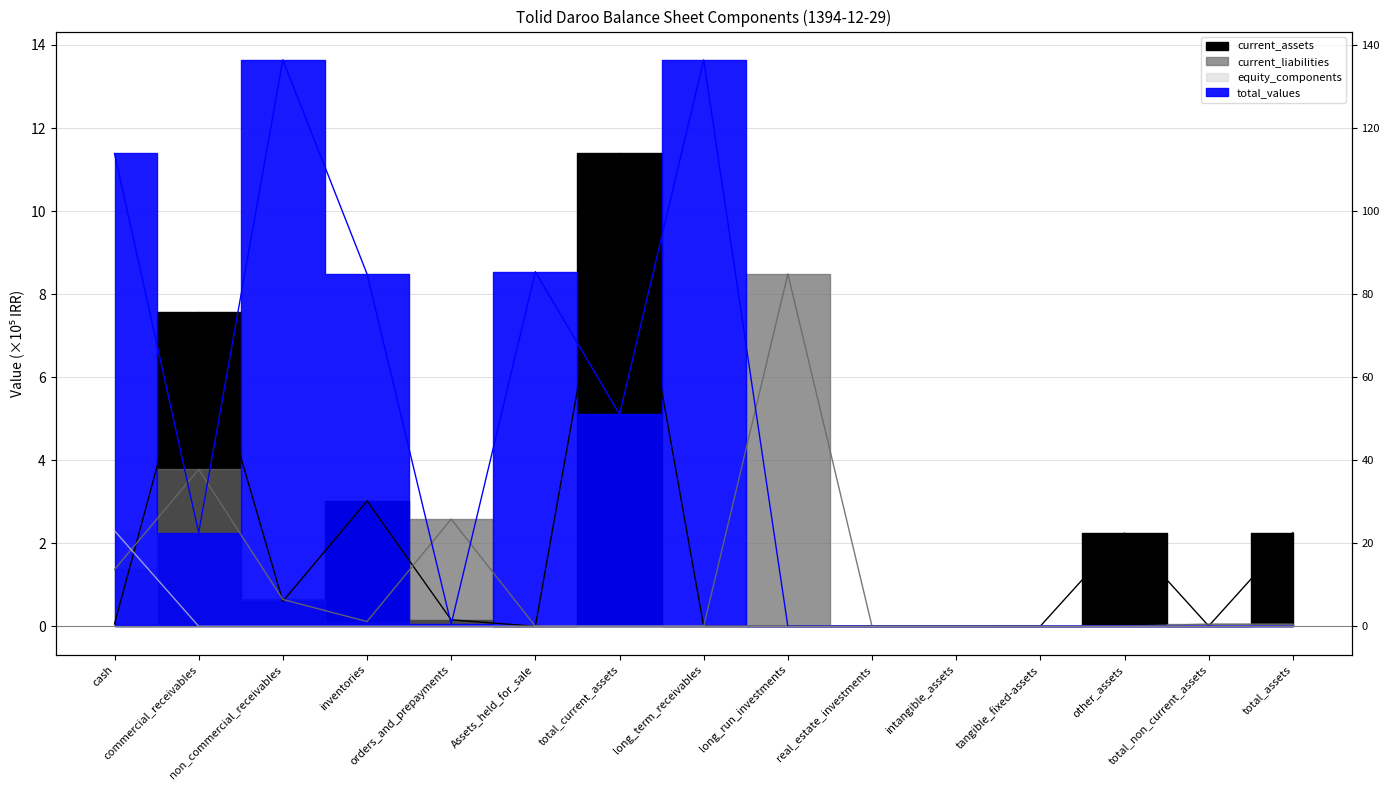

Which category has the lowest value in the total_values series?

long_run_investments